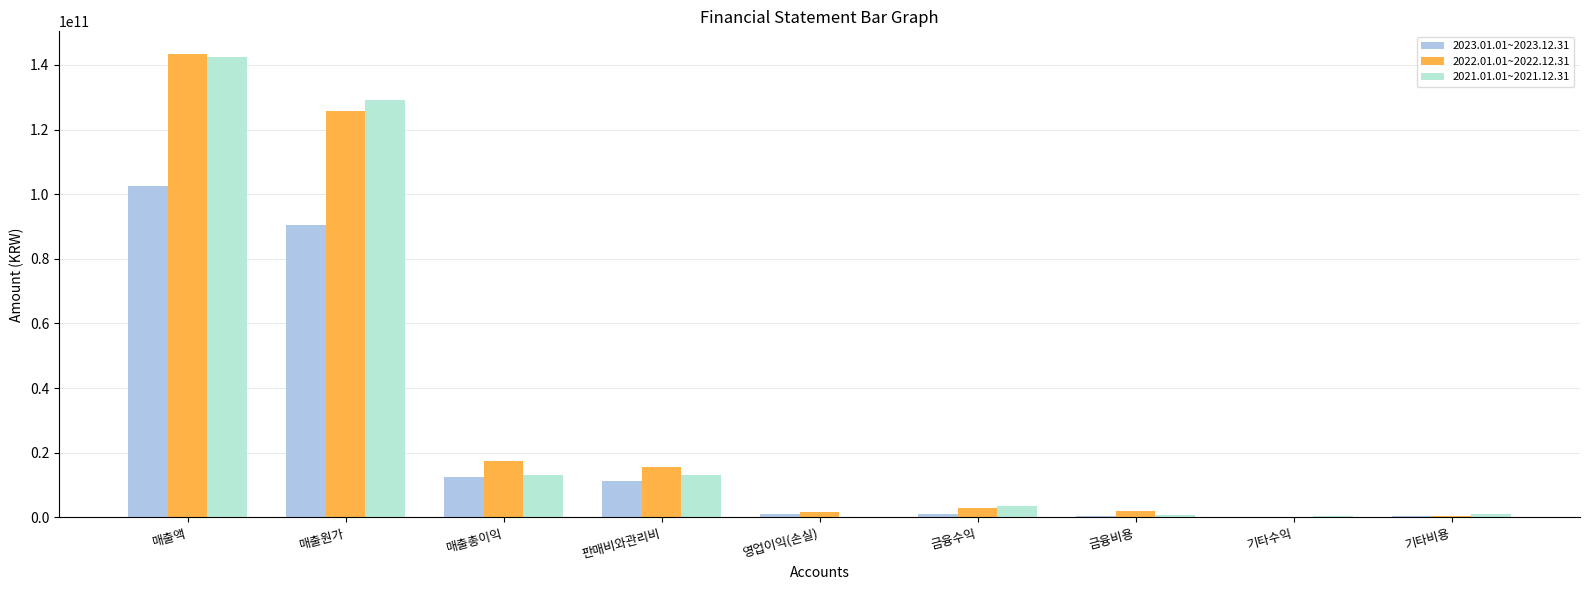

At which category is the sum across all series the highest?

매출액